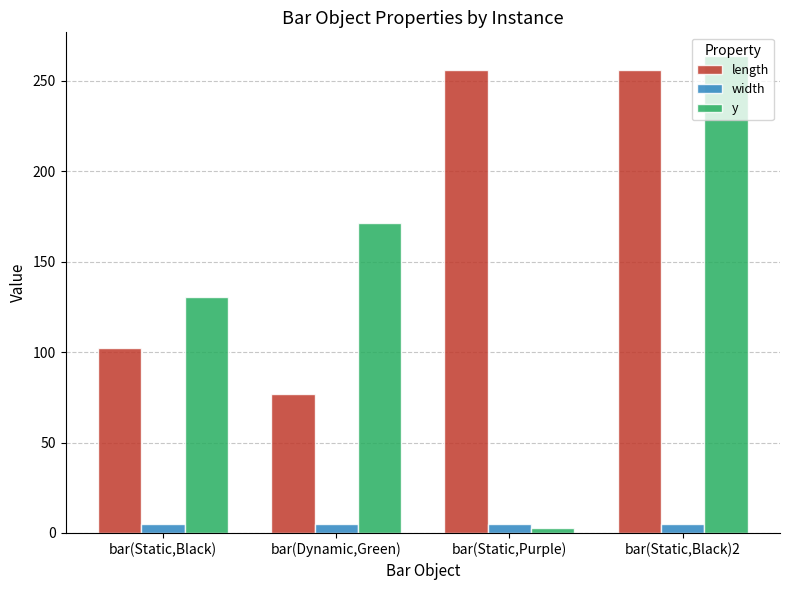

What is the difference between the y values at bar(Dynamic,Green) and bar(Static,Black)?

41.1